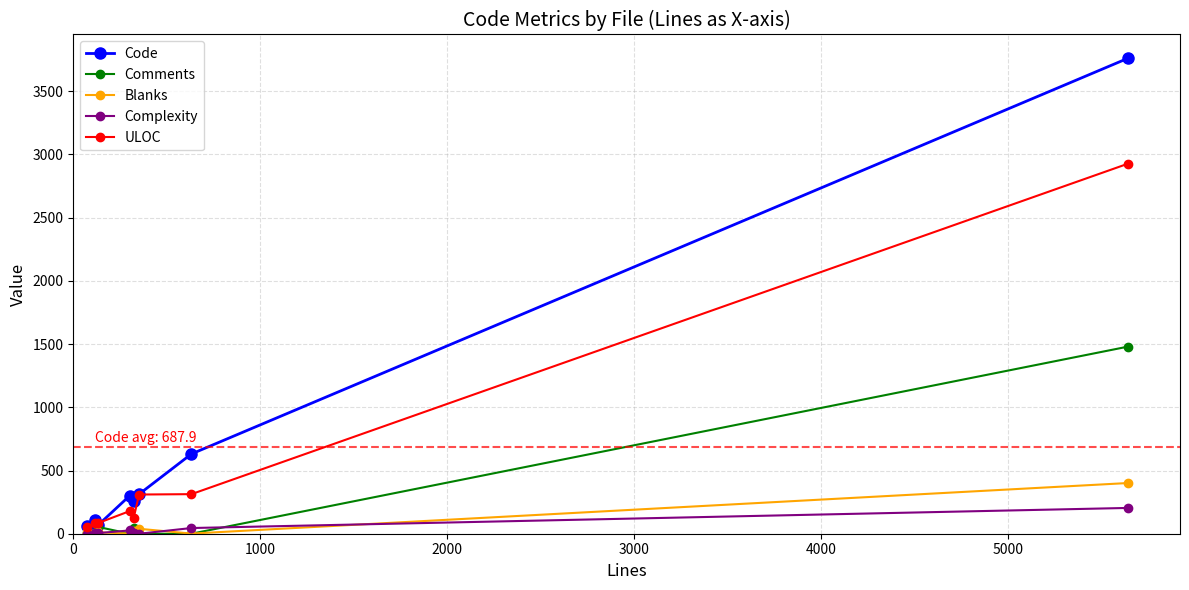

Which series has the widest spread of values?

Code